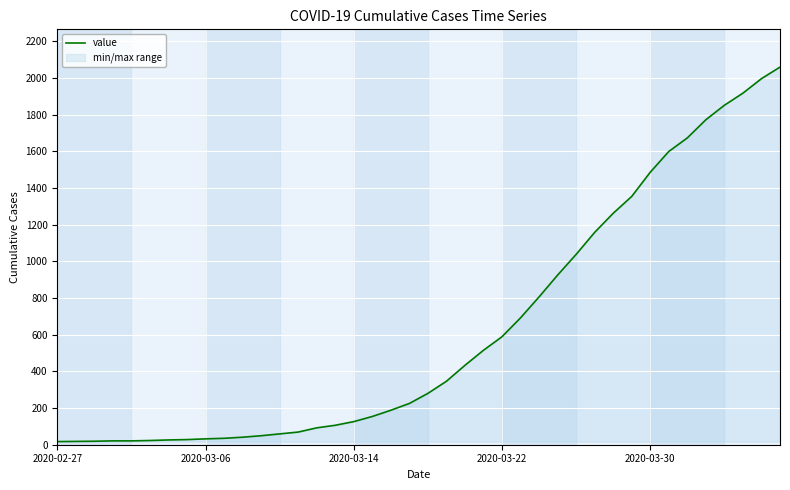

Where does the data first go above 280?

21